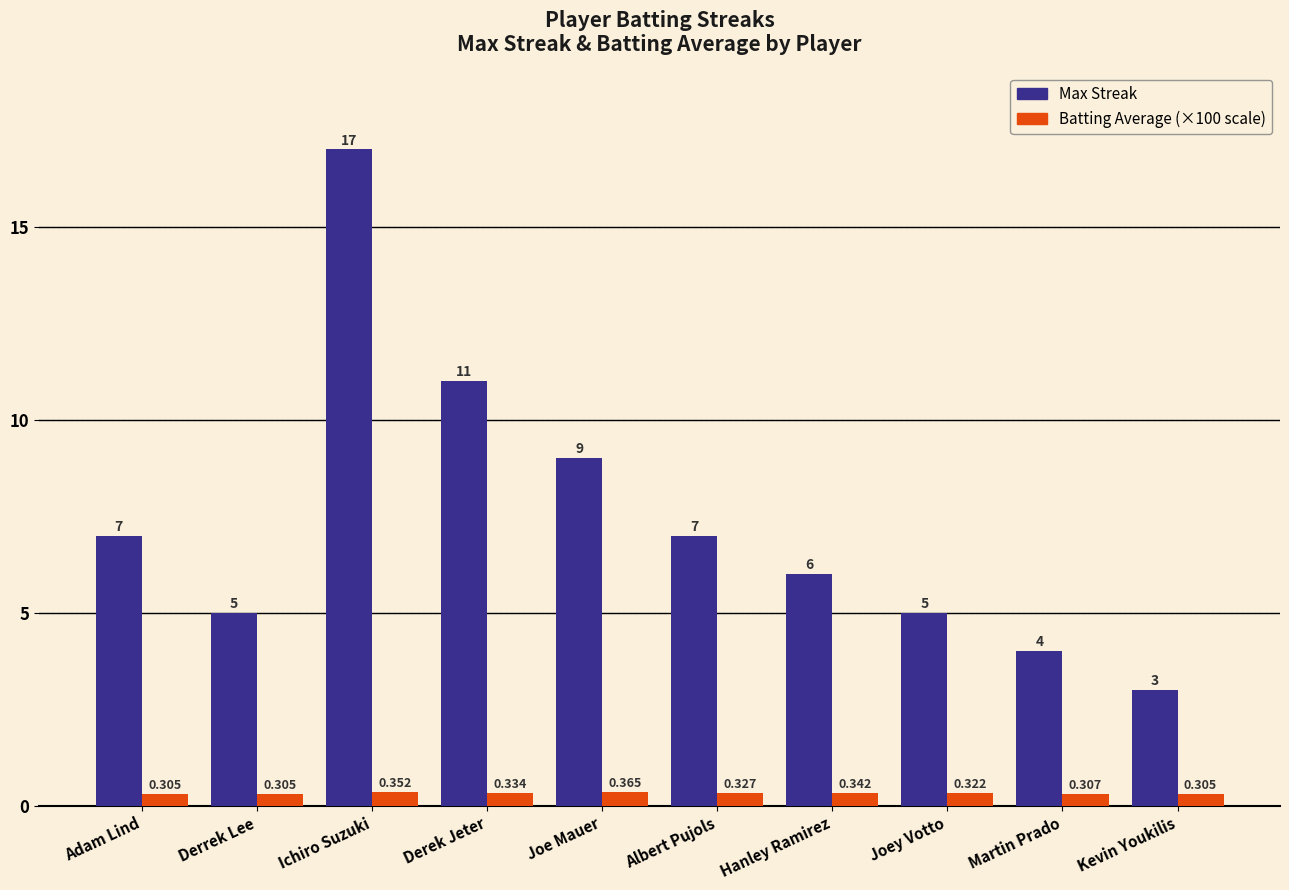

At which category is the sum across all series the highest?

Ichiro Suzuki